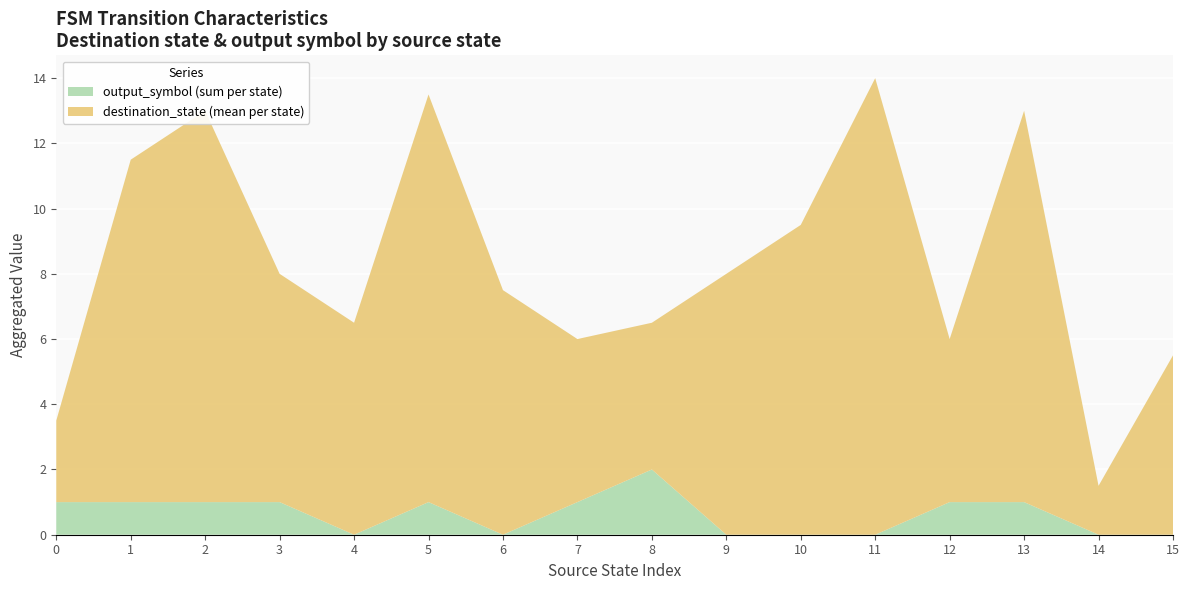

What is the total value across all series at 14?

1.5